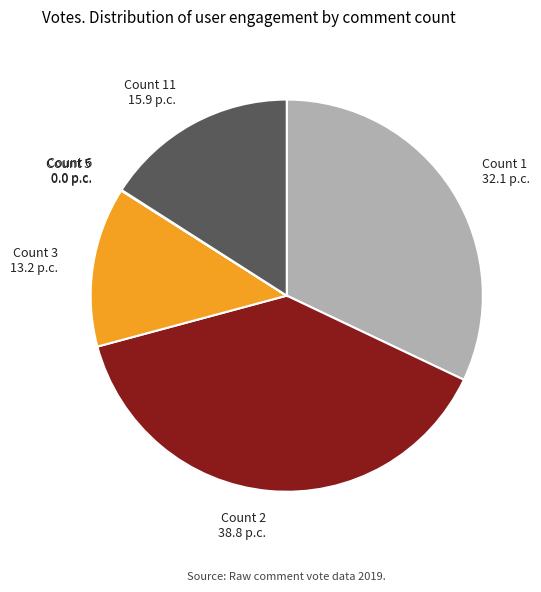

Does Count 3 account for over 50% of the chart?

No